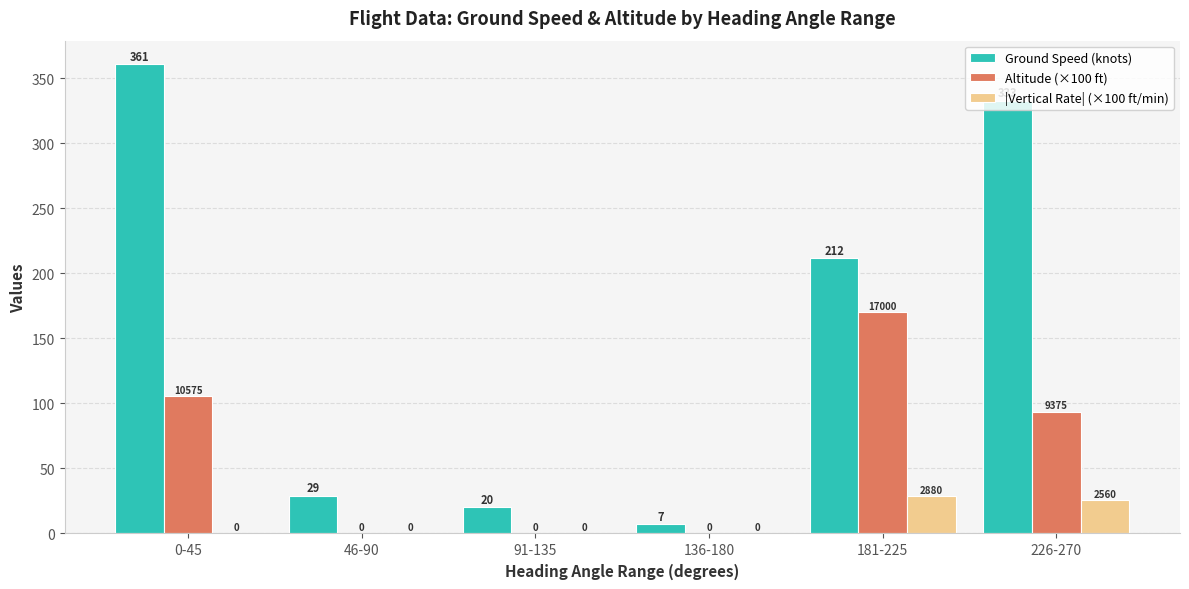

Are the bars grouped side by side (vs. stacked)?

Yes